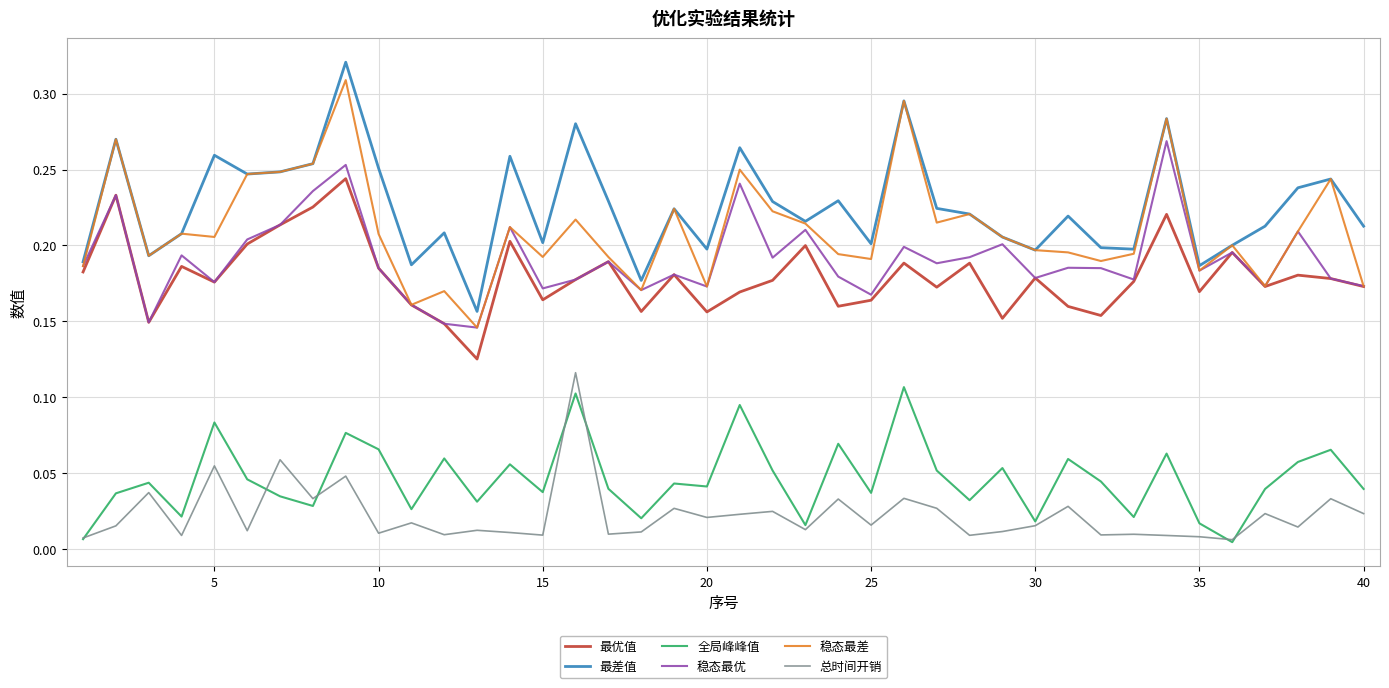

What is the sum of all 稳态最优 values?

7.6